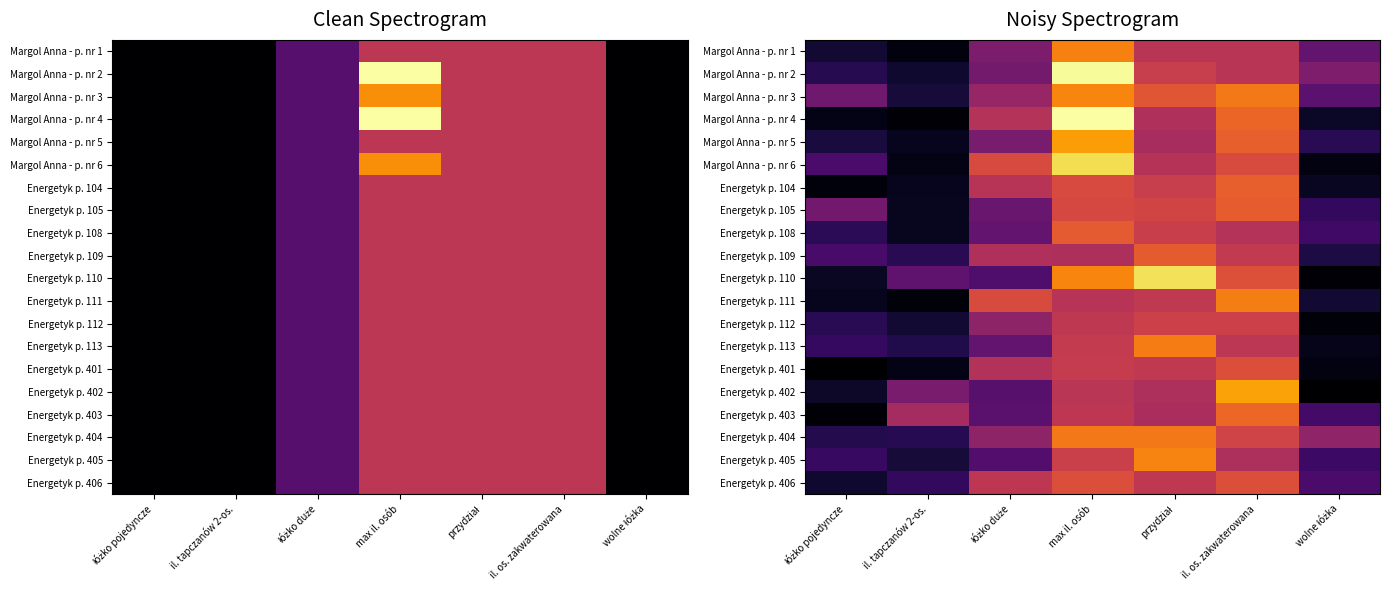

At which label is Energetyk p. 108 closest to 1?

wolne łóżka